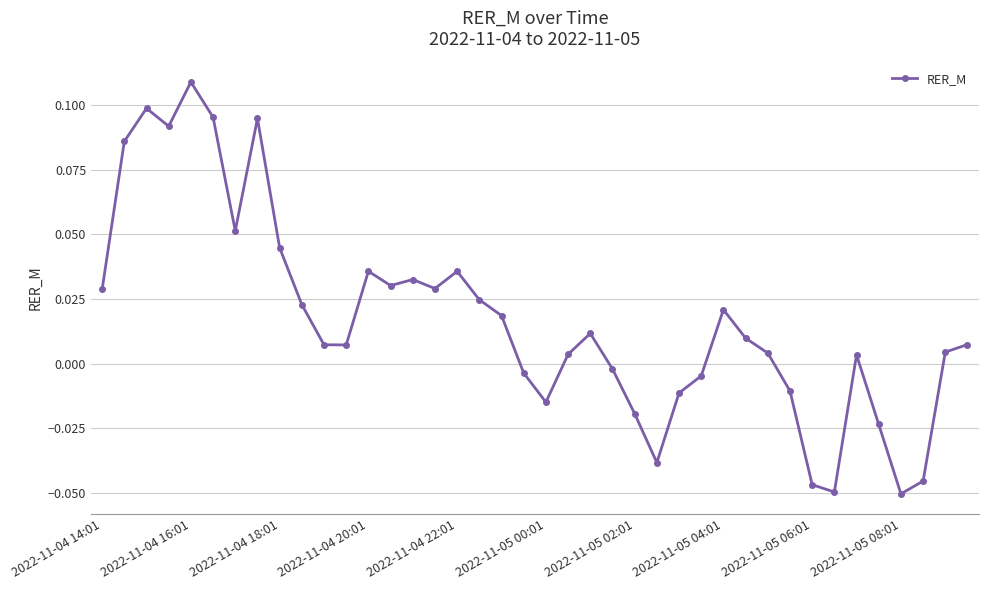

True or false: there are more than 2 points higher than both neighbors.

True